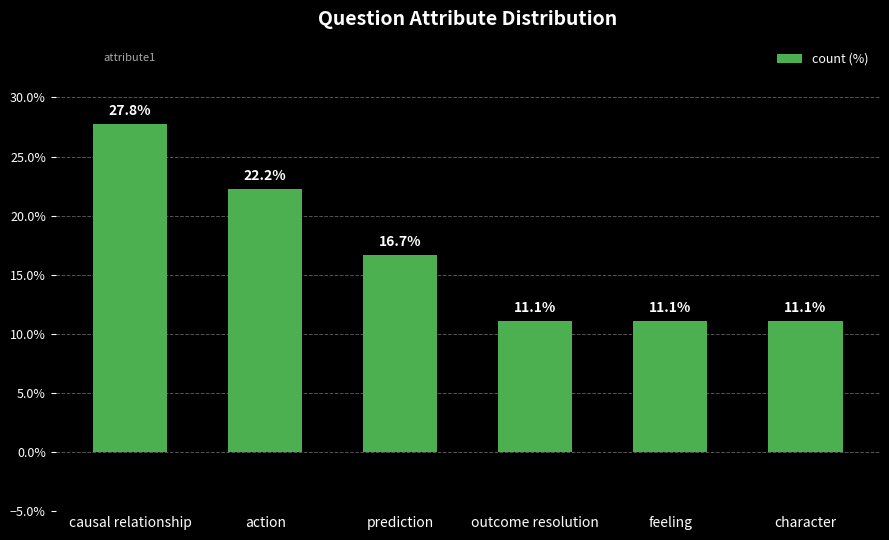

Is it true that the value at causal relationship is 27.8?

True